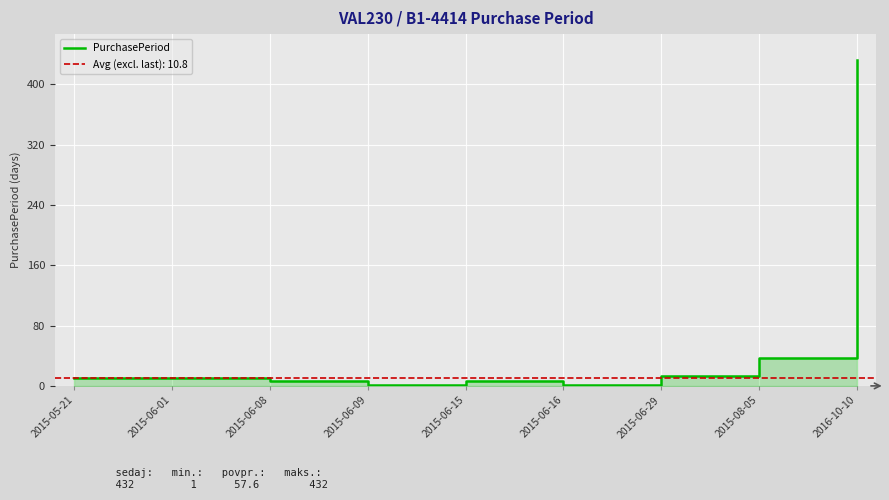

Where does the data first go above 10?

2015-06-01